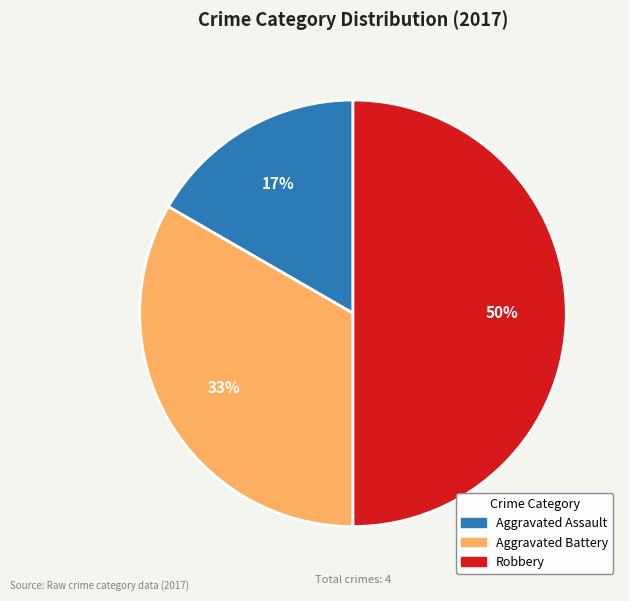

To the nearest percent, what is the difference between the largest and smallest slice percentages?

33%